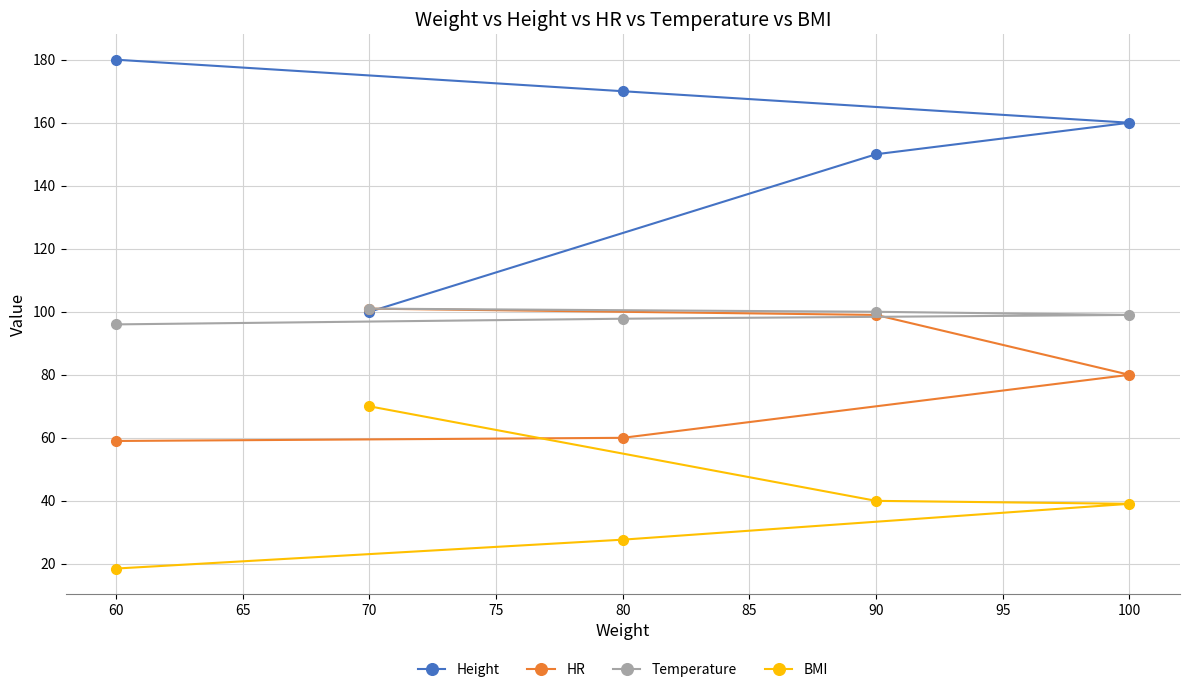

Where does the HR series first go above 80?

70